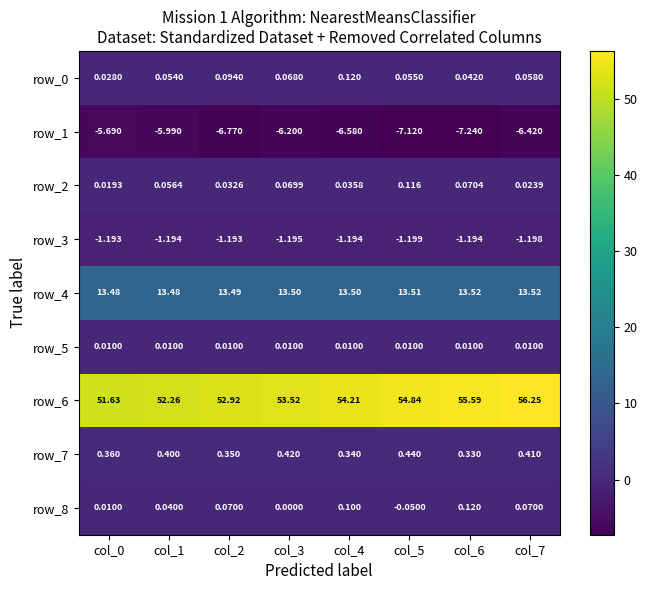

Is the value of row_0 at col_6 greater than the value of row_3 at col_1?

Yes